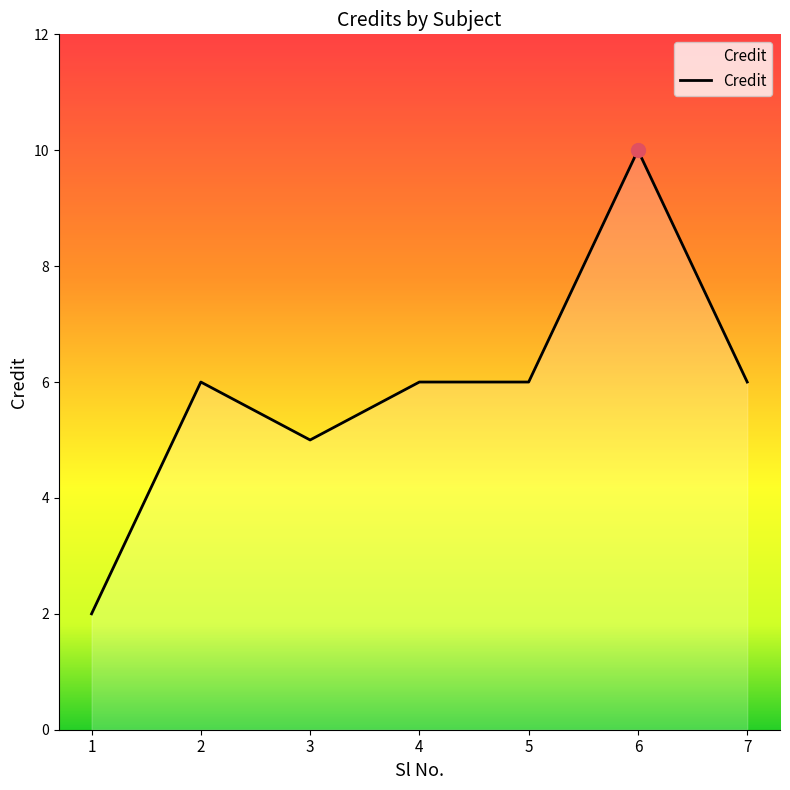

Reading left to right, transcribe all the data shown in this chart.

1=2	2=6	3=5	4=6	5=6	6=10	7=6